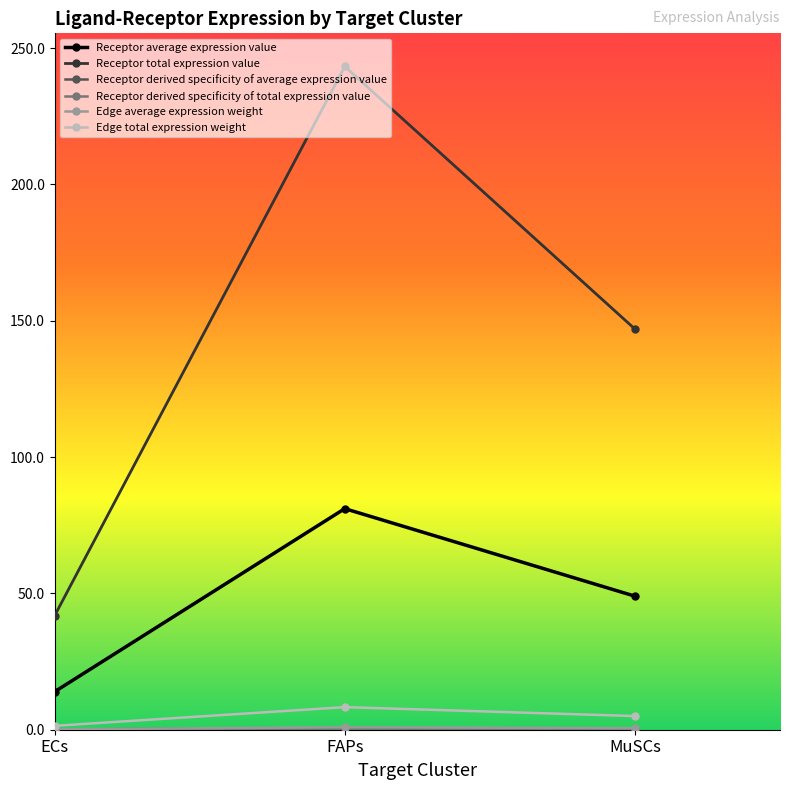

At which category does the chart reach its minimum across all series?

ECs